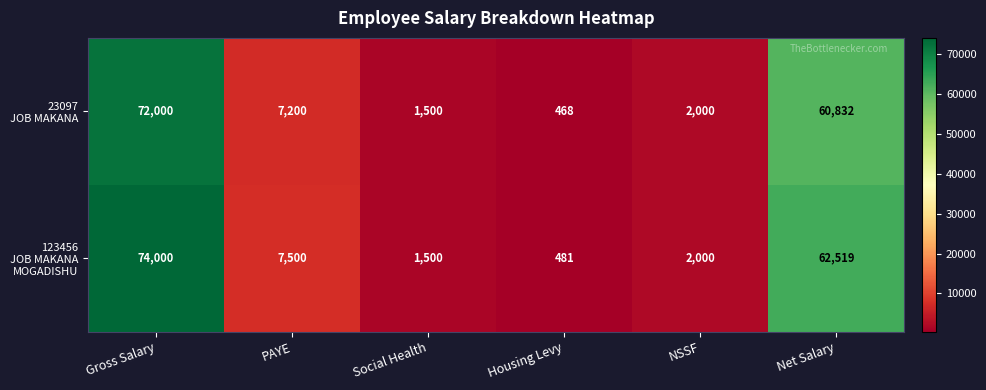

At which category is the sum across all series the highest?

Gross Salary